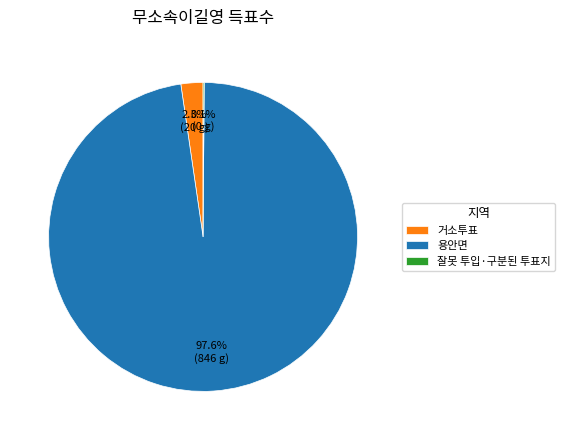

What is the largest slice in the pie chart?

용안면